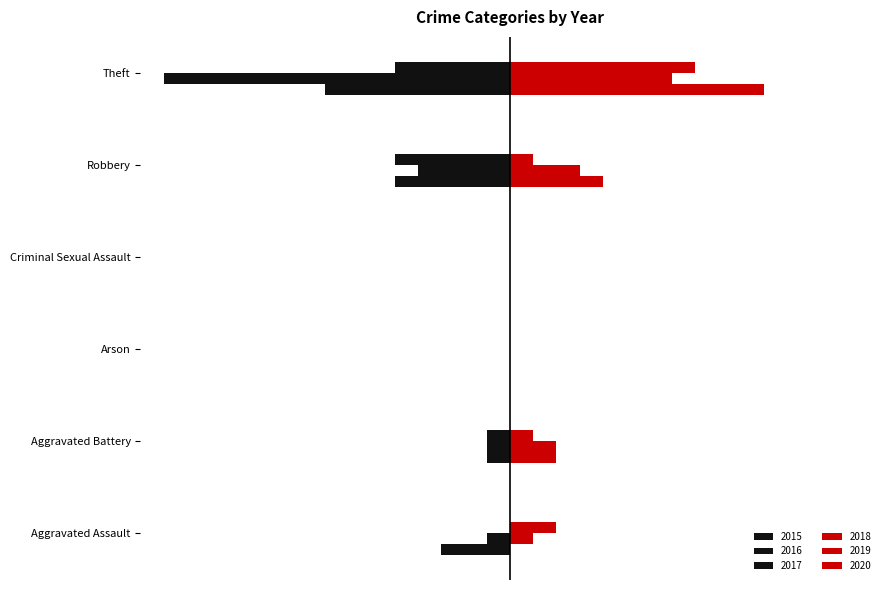

List the labels in order of 2019 value, smallest first.

Arson, Criminal Sexual Assault, Aggravated Assault, Aggravated Battery, Robbery, Theft